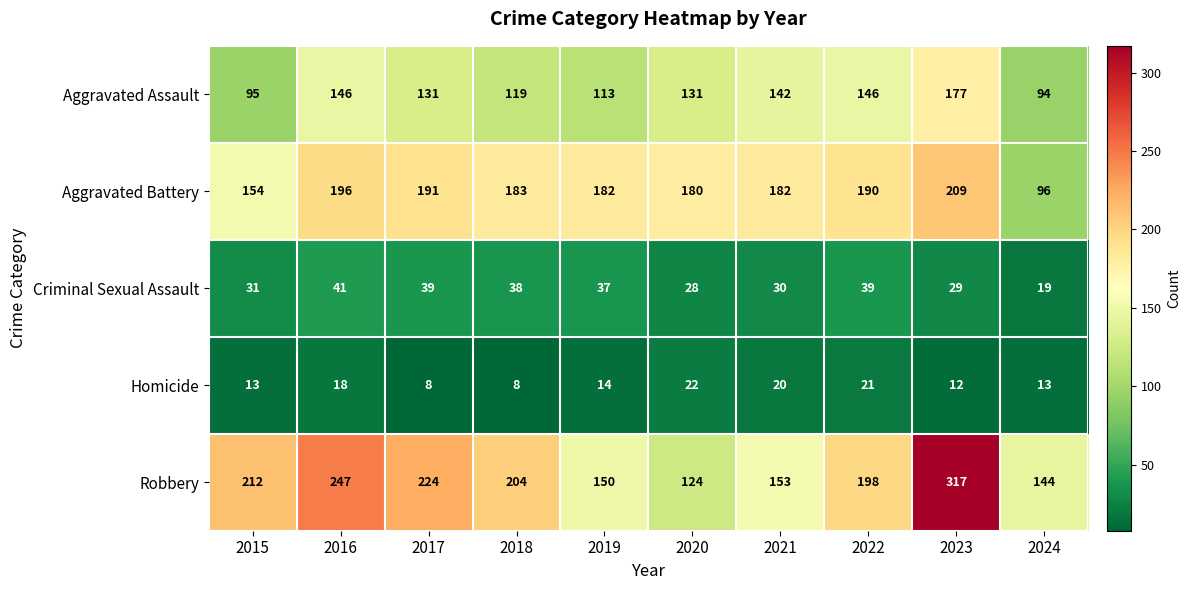

Which series has the largest range (max minus min)?

Robbery